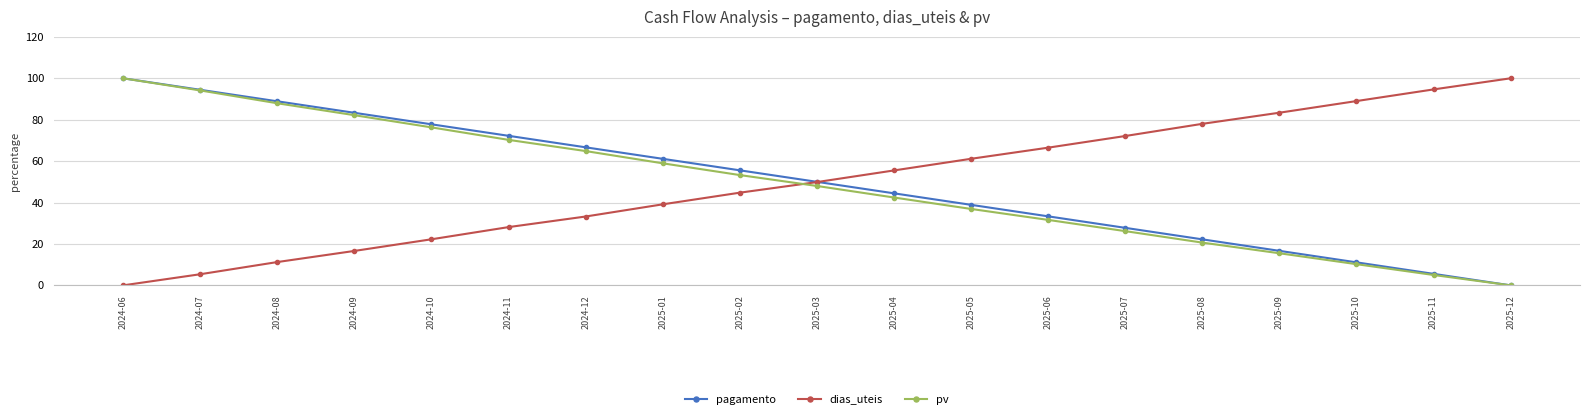

What is the sum of the pagamento values at 2025-06 and 2024-12?

100.0